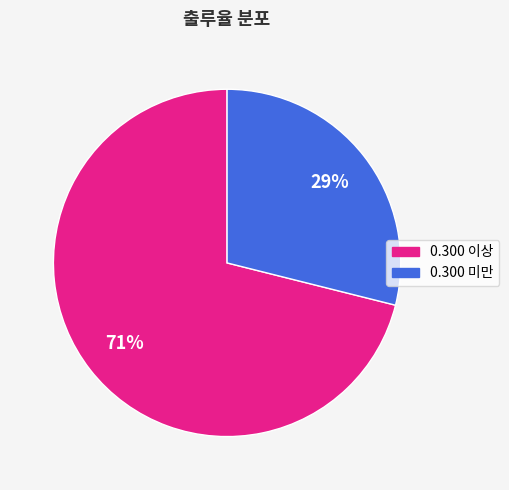

Is there any slice that represents more than half of the pie?

Yes